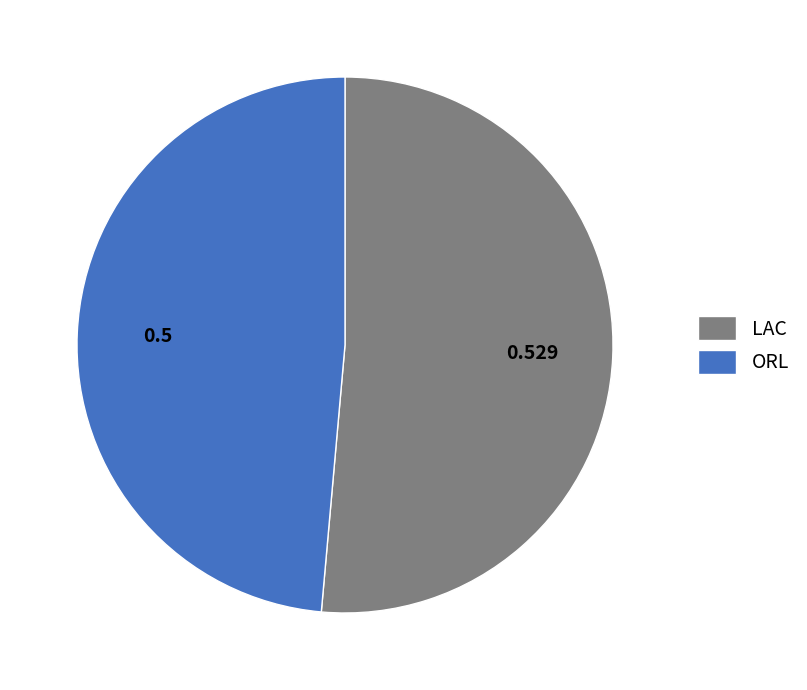

True or false: ORL accounts for 61% of the total.

False